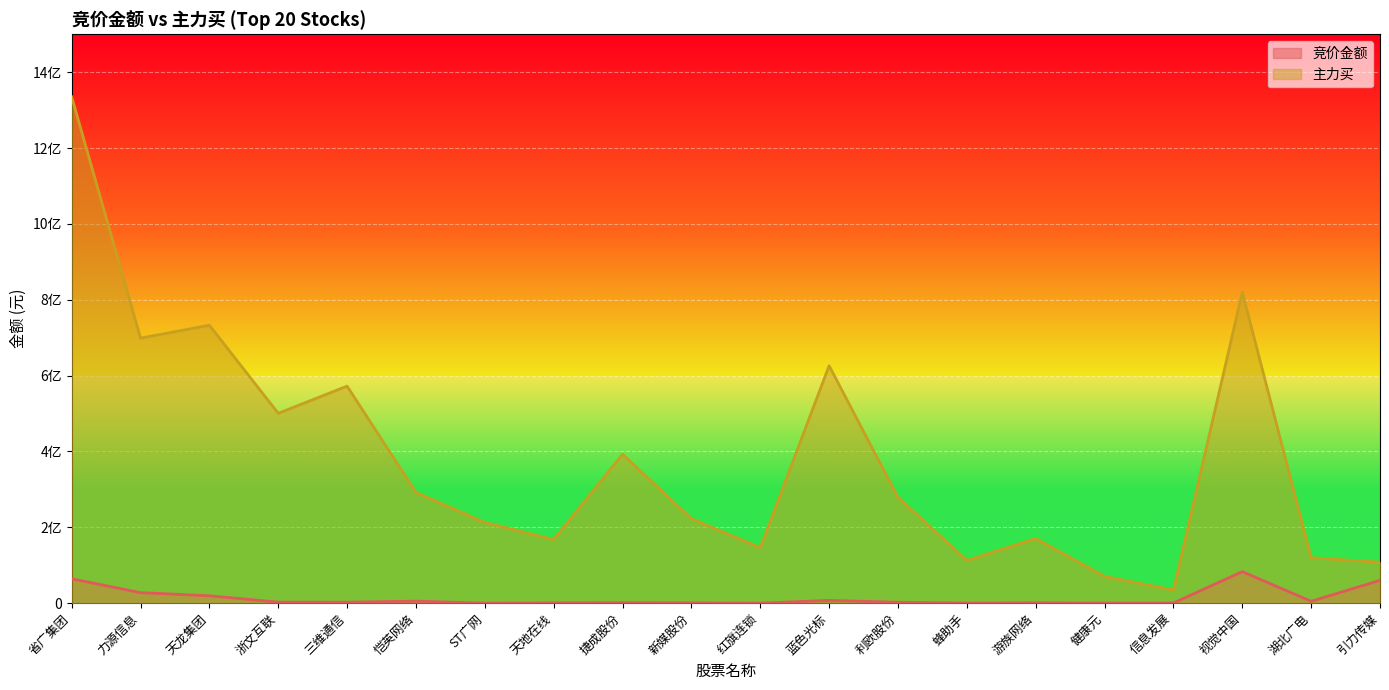

What is the label of the 11th point from the right?

新媒股份